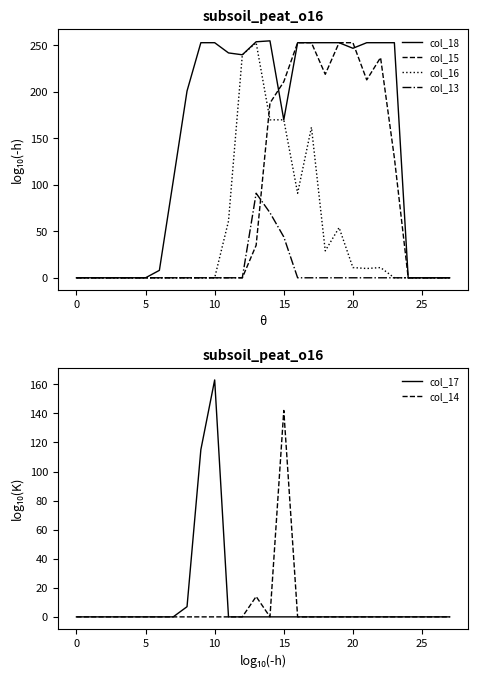

How many values in the col_14 series exceed 0?

2